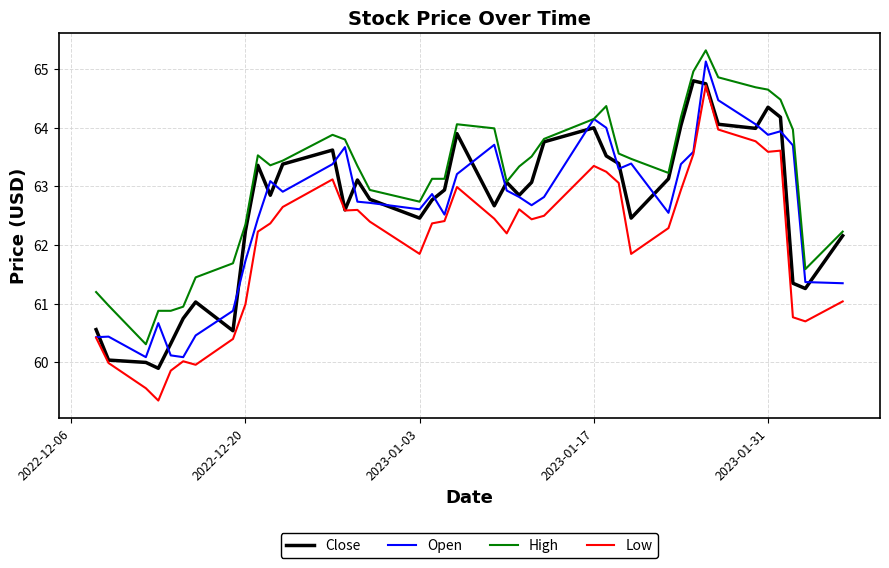

What is the smallest value displayed?

59.3